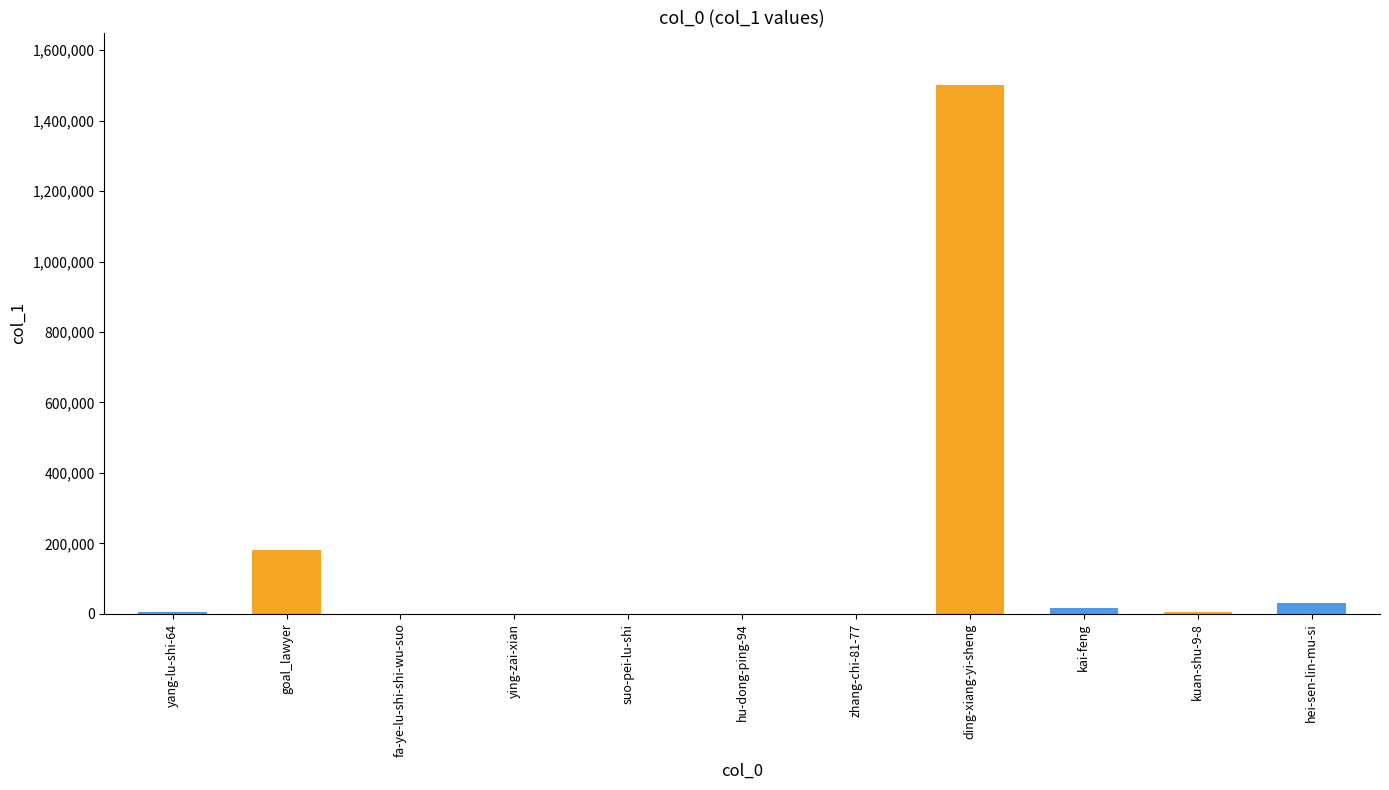

What is the sum of all values?

1737335